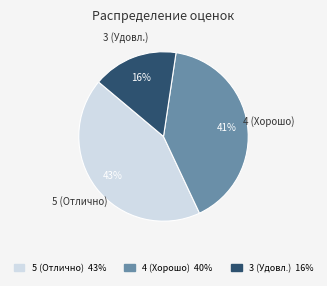

How many slices are in this pie chart?

3